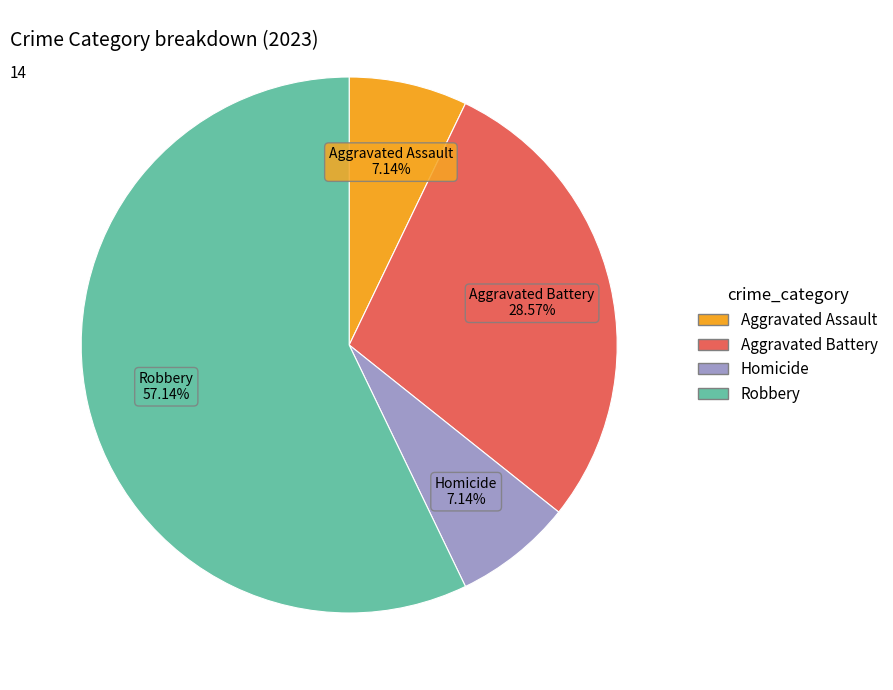

What percentage do Aggravated Battery and Robbery together represent?

85.7%